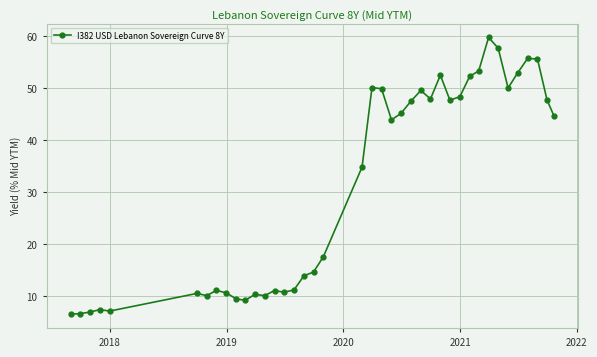

True or false: there are more than 1 points higher than both neighbors.

True